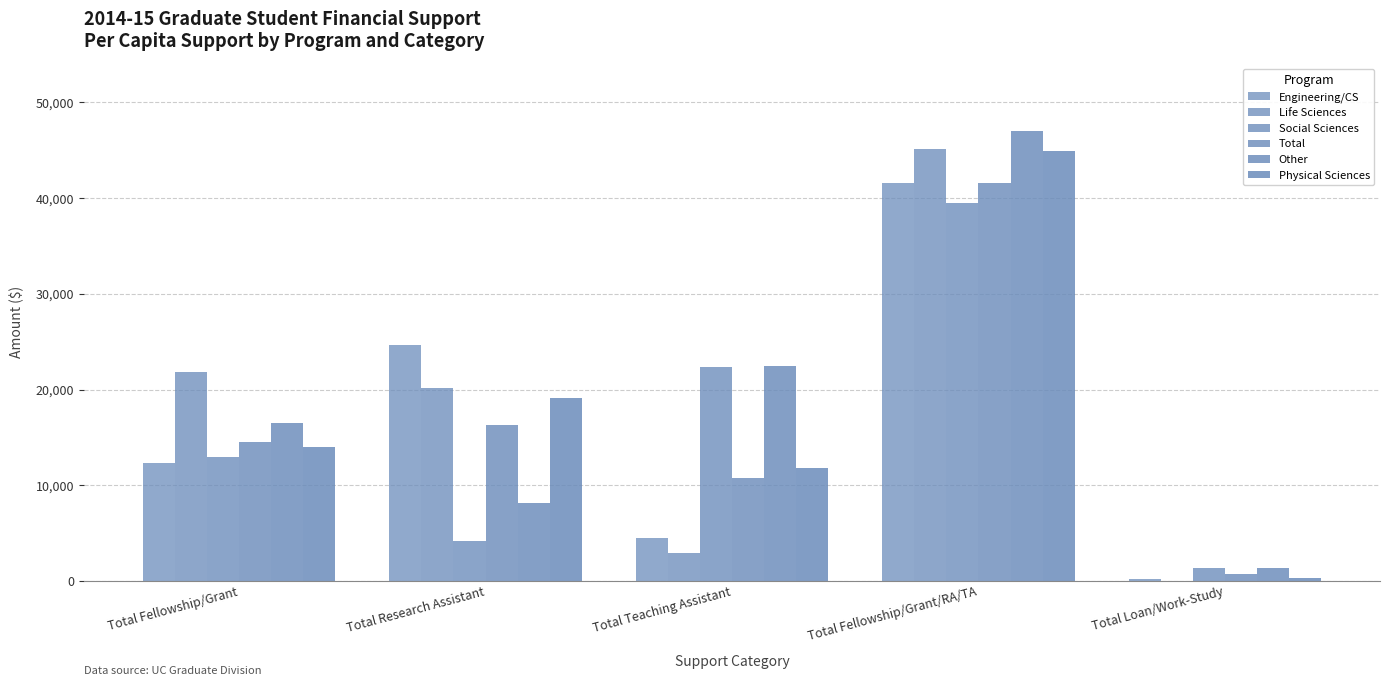

How many distinct data groups are displayed?

6